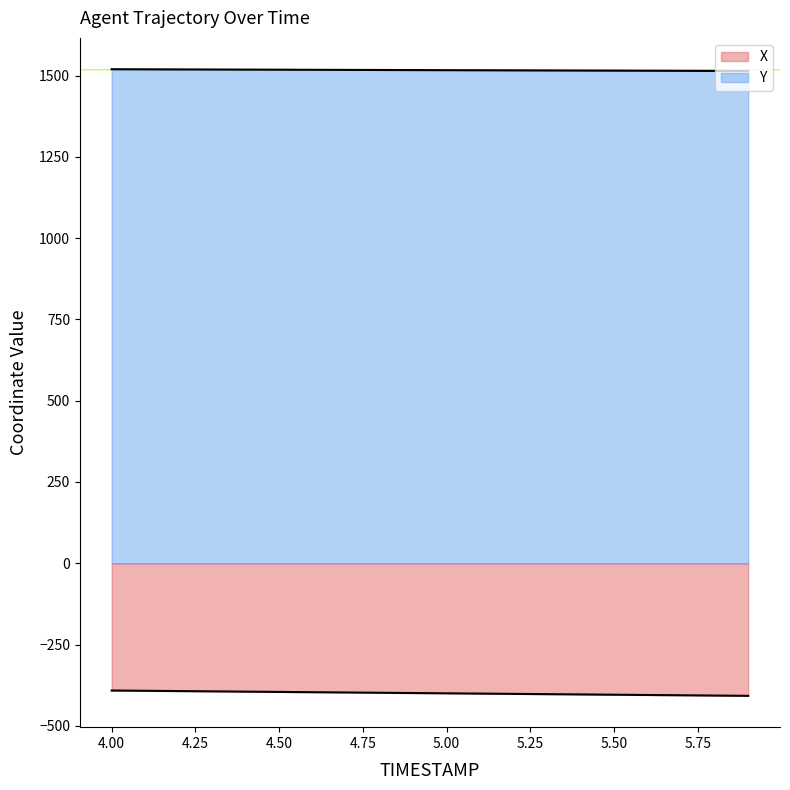

Reading left to right, extract all data points from this chart.

X: -391.3	-392.2	-393.1	-393.9	-394.8	-395.7	-396.5	-397.4	-398.2	-399.1	-400.0	-400.8	-401.7	-402.5	-403.4	-404.2	-405.1	-406.0	-406.8	-407.7
Y: 1519.3	1519.0	1518.7	1518.4	1518.1	1517.8	1517.5	1517.3	1517.0	1516.7	1516.4	1516.1	1515.8	1515.5	1515.2	1514.9	1514.6	1514.3	1514.0	1513.7